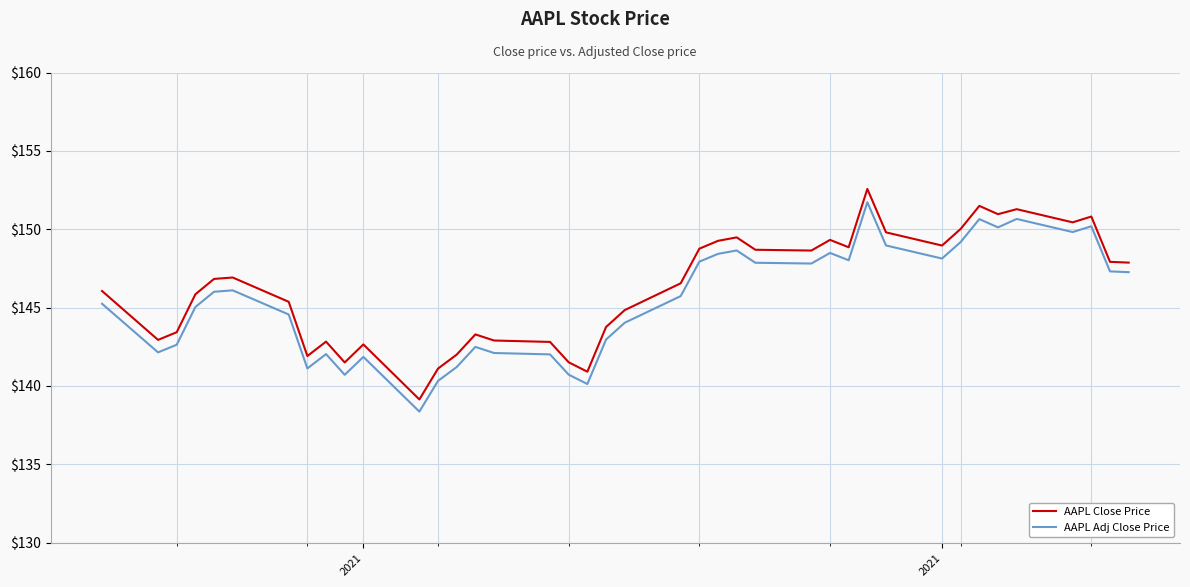

True or false: AAPL Close Price and AAPL Adj Close Price cross at least once.

False